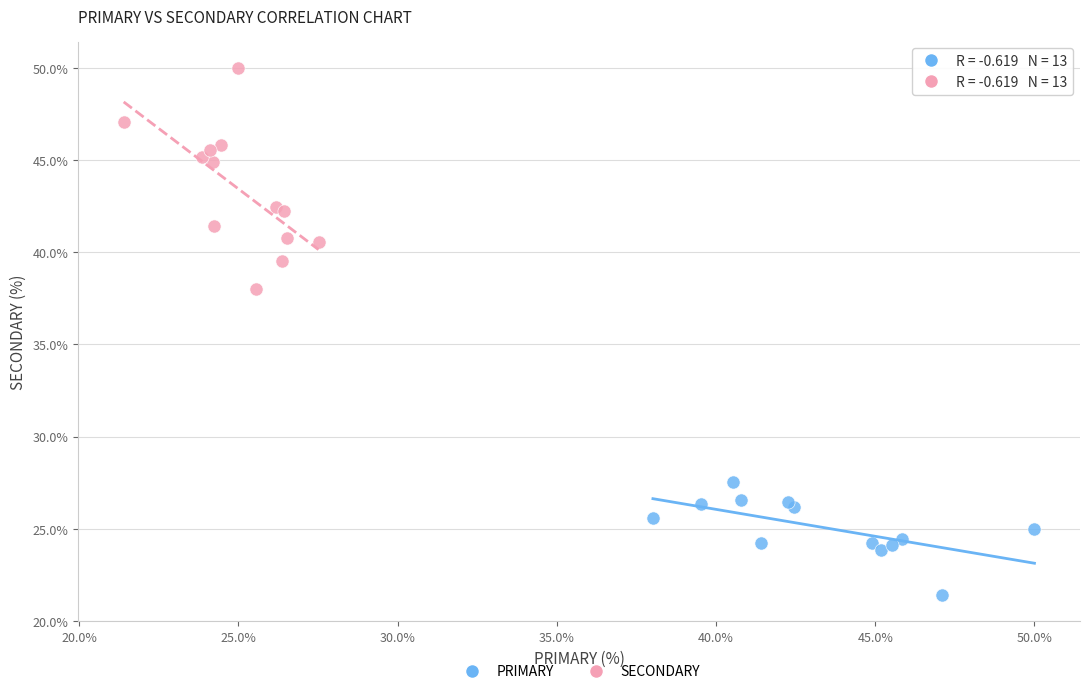

Which series contains the highest Y value?

SECONDARY